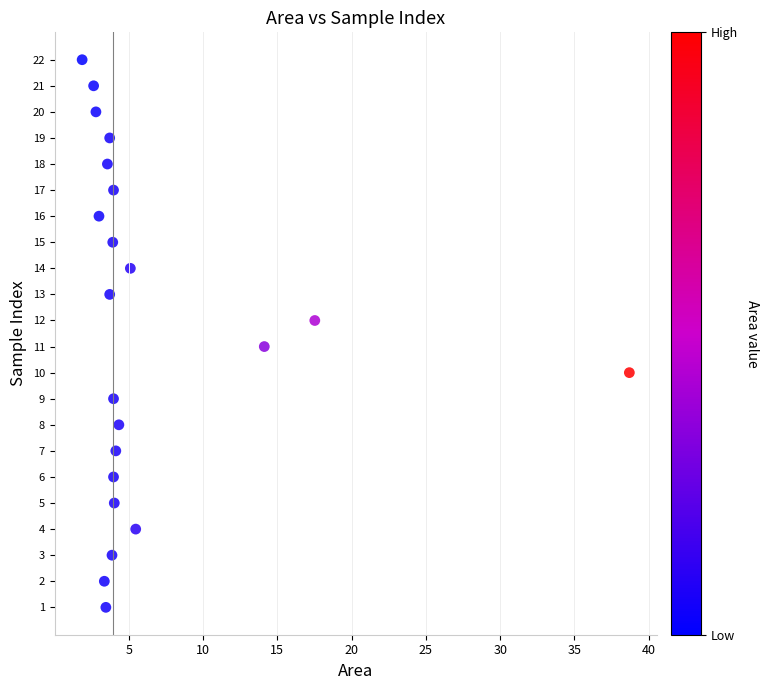

What is the range of Y values (max minus min)?

21